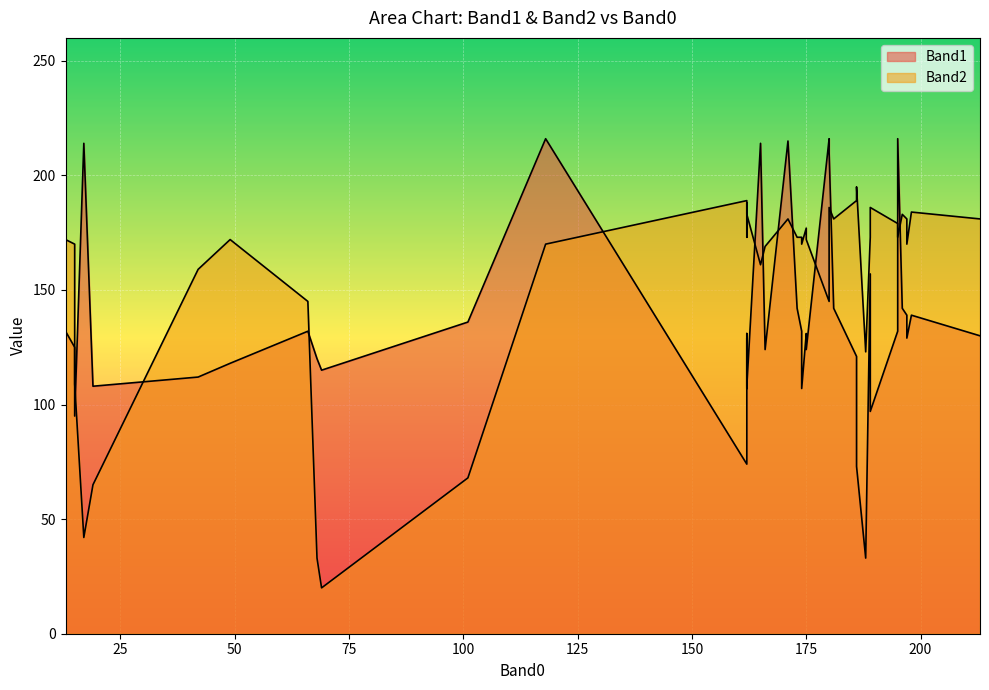

What is the sum of all Band1 values?

5437